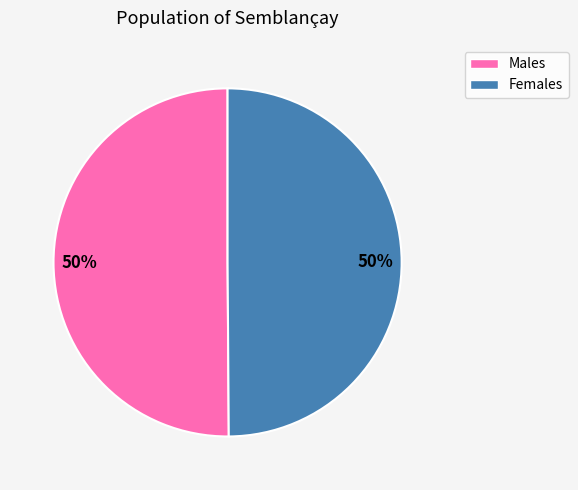

How many segments does this pie chart have?

2